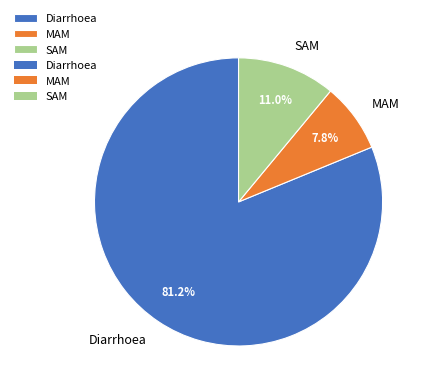

Which slice is the smallest?

MAM